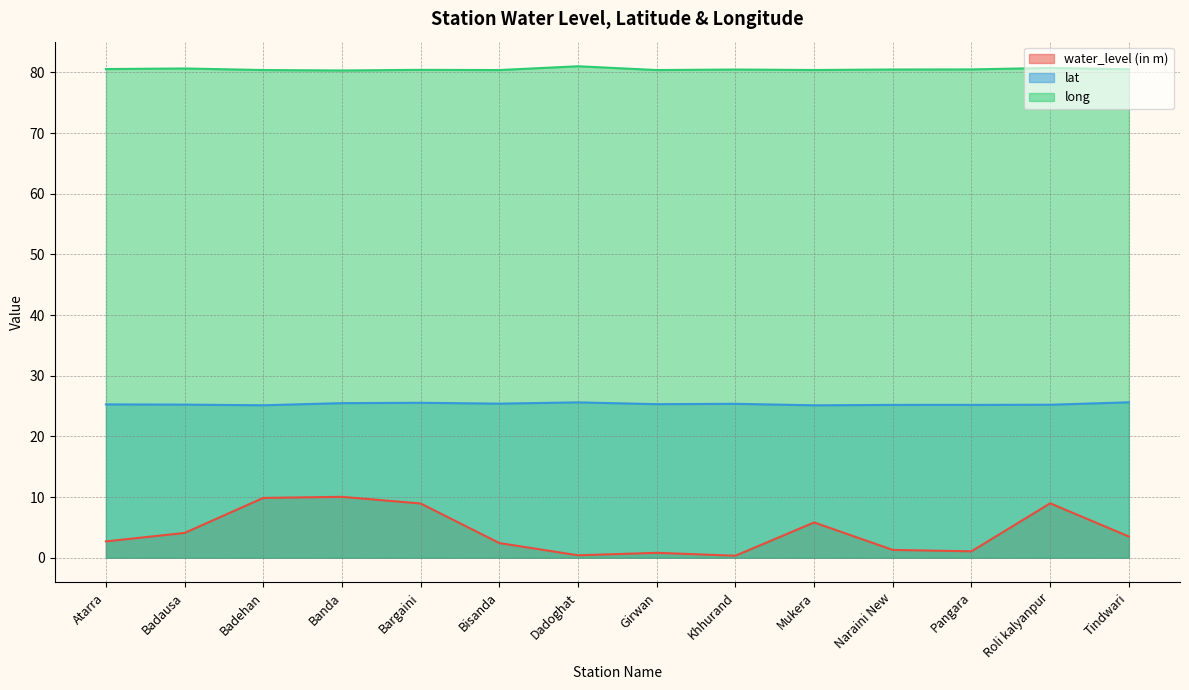

What is the approximate value of water_level (in m) at Mukera?

5.8